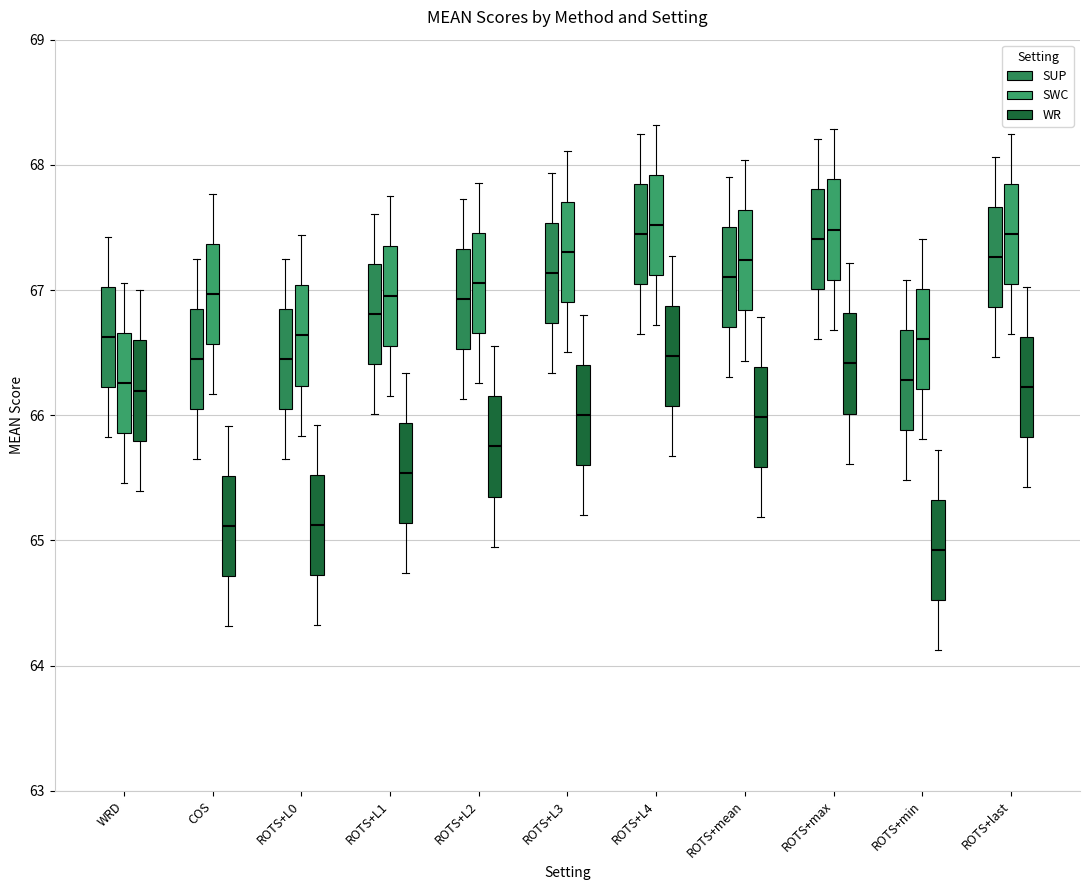

Where is the lower edge of the box for ROTS+min (WR) on the y-axis? The values are not printed on the chart, so give them approximately, as read against the axis.

64.5